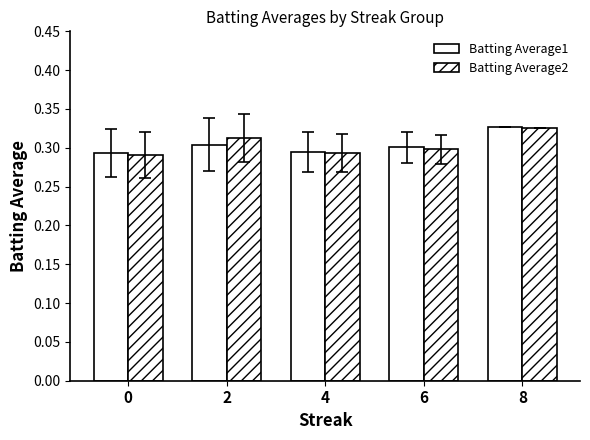

How many groups of bars are there?

5